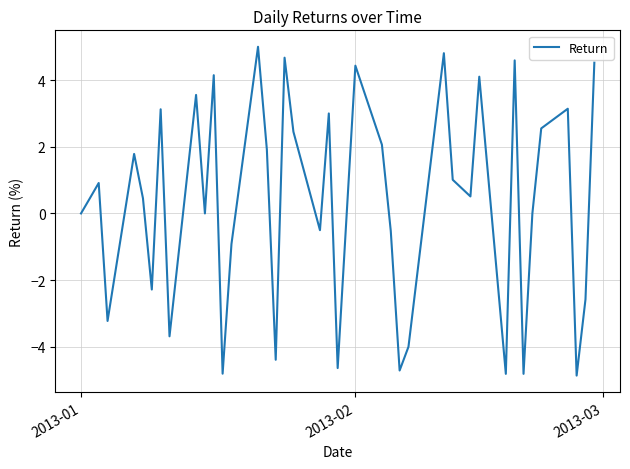

What is the difference between the maximum and minimum values?

9.9